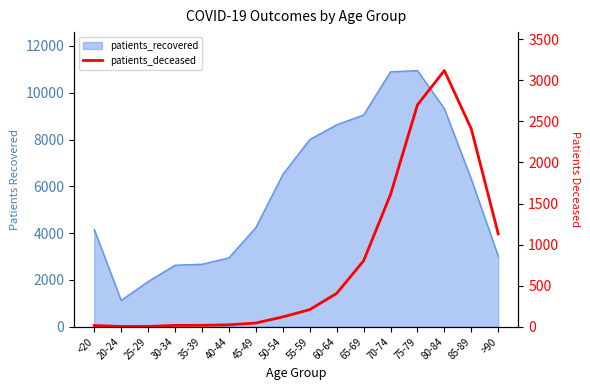

What is the label of the 12th point from the left?

70-74